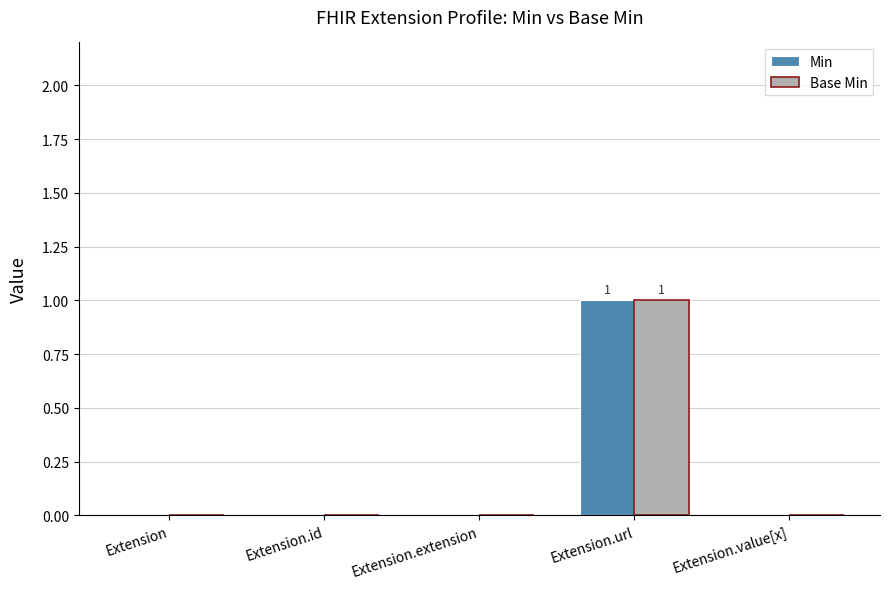

The Min series shows 2 at Extension.url. True or false?

False